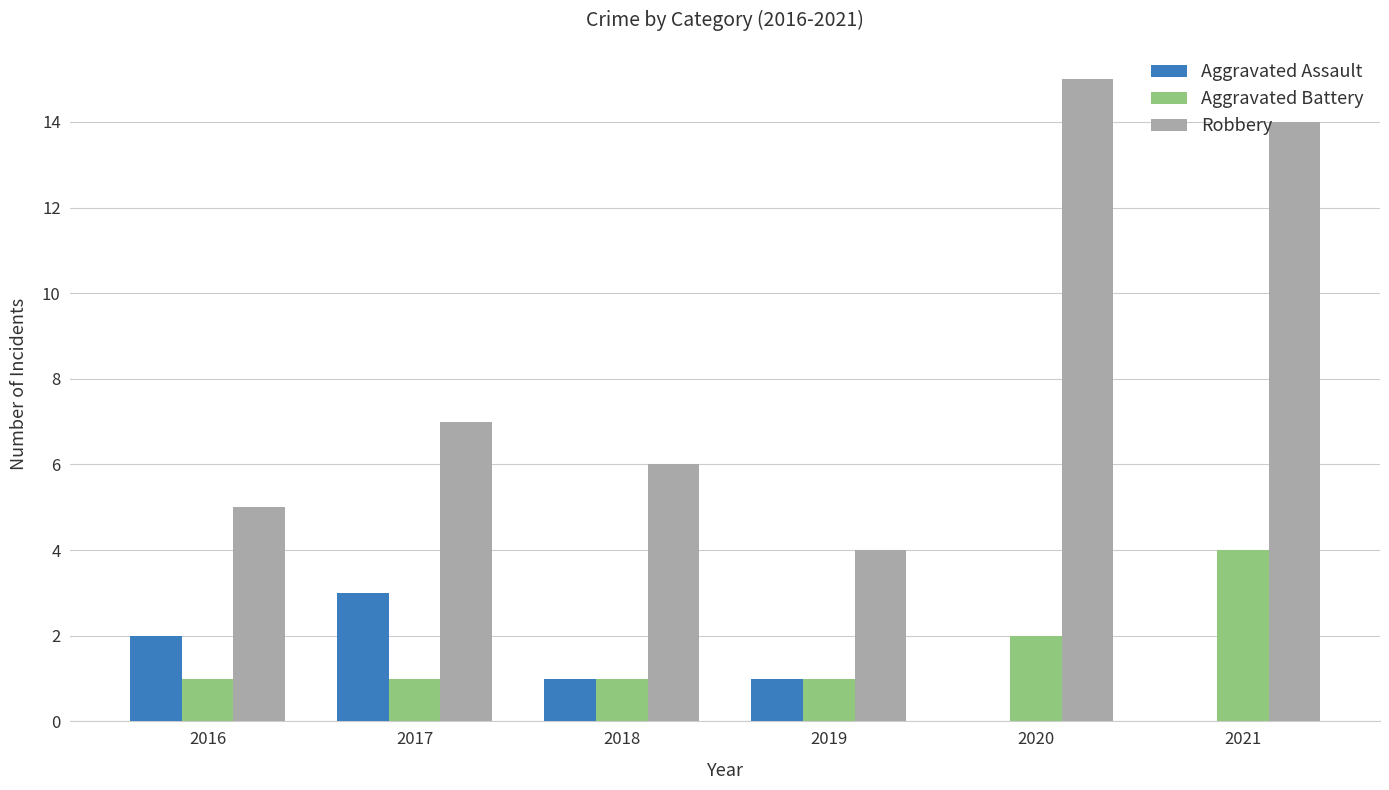

Between 2019 and 2020, which series saw the biggest shift?

Robbery